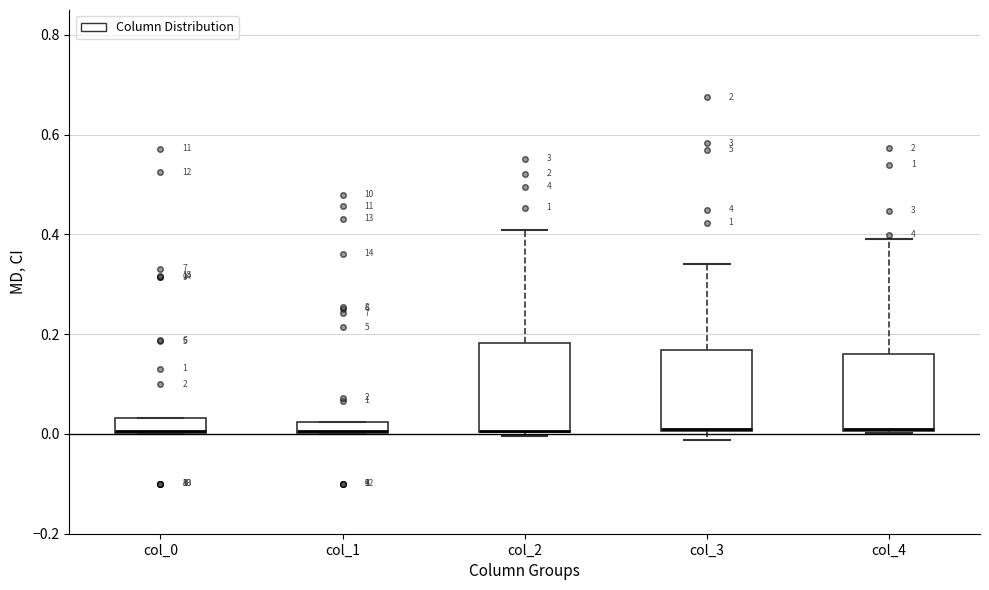

Where does the upper whisker of the box for col_3 end on the y-axis? The values are not printed on the chart, so give them approximately, as read against the axis.

0.34